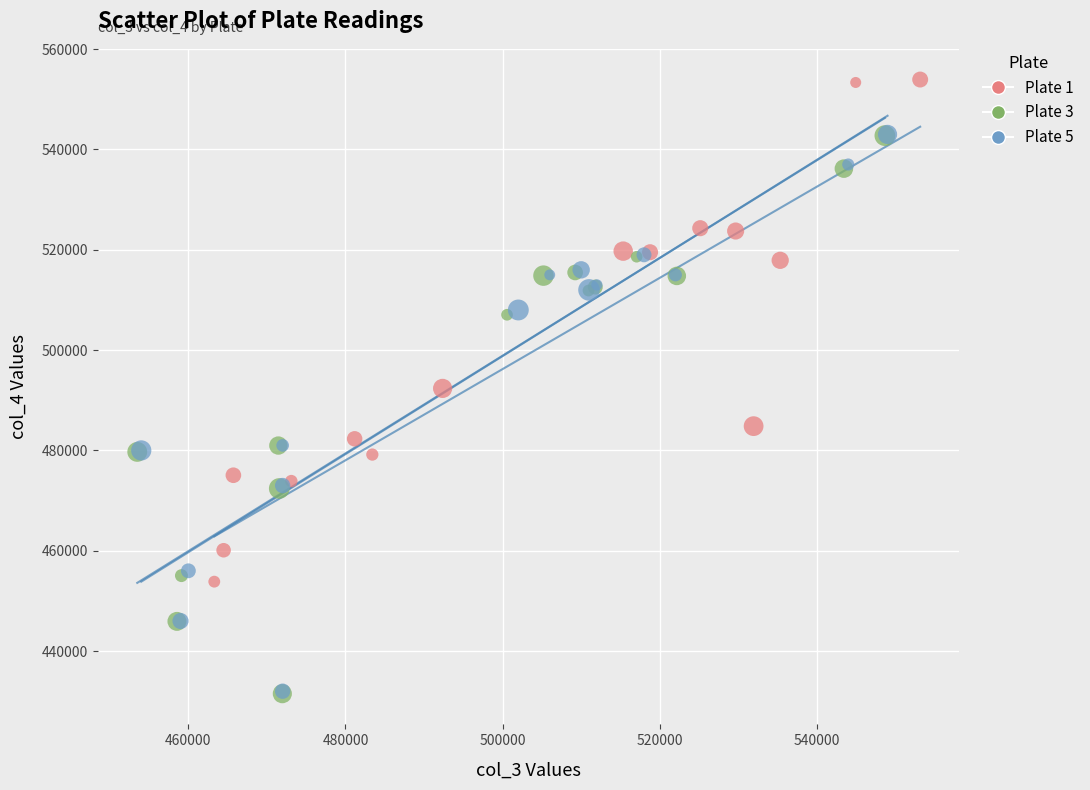

Which series has the largest Y range (max minus min)?

Plate 3